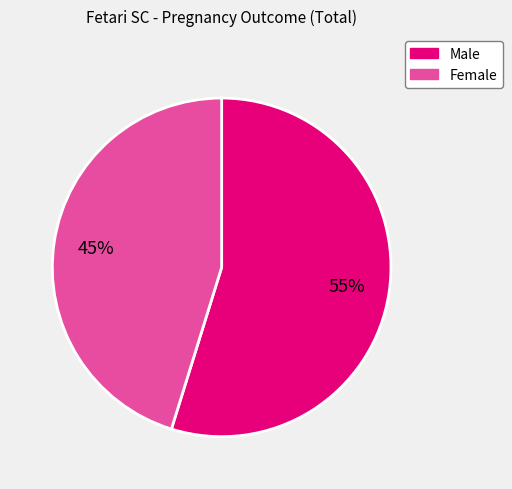

Is Female the majority of the pie?

No